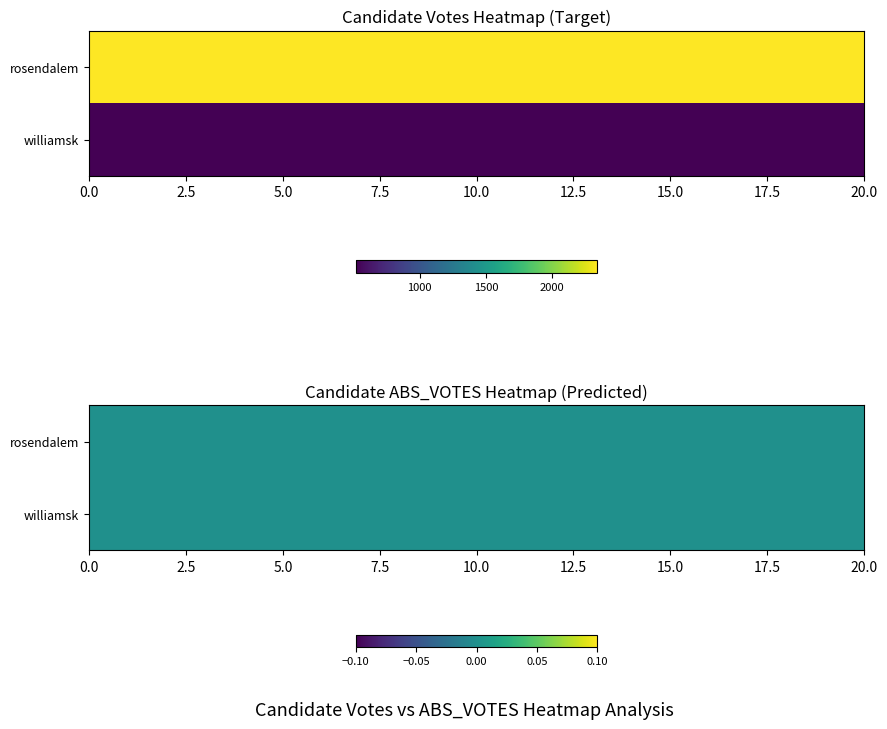

The value of rosendalem at 14 is 3320. True or false?

False